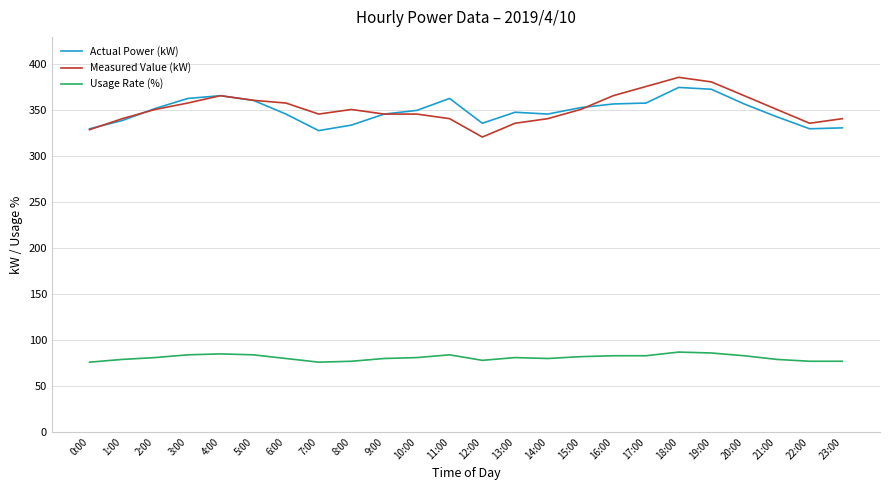

What is the difference between the second highest and minimum values in the Usage Rate (%) series?

10